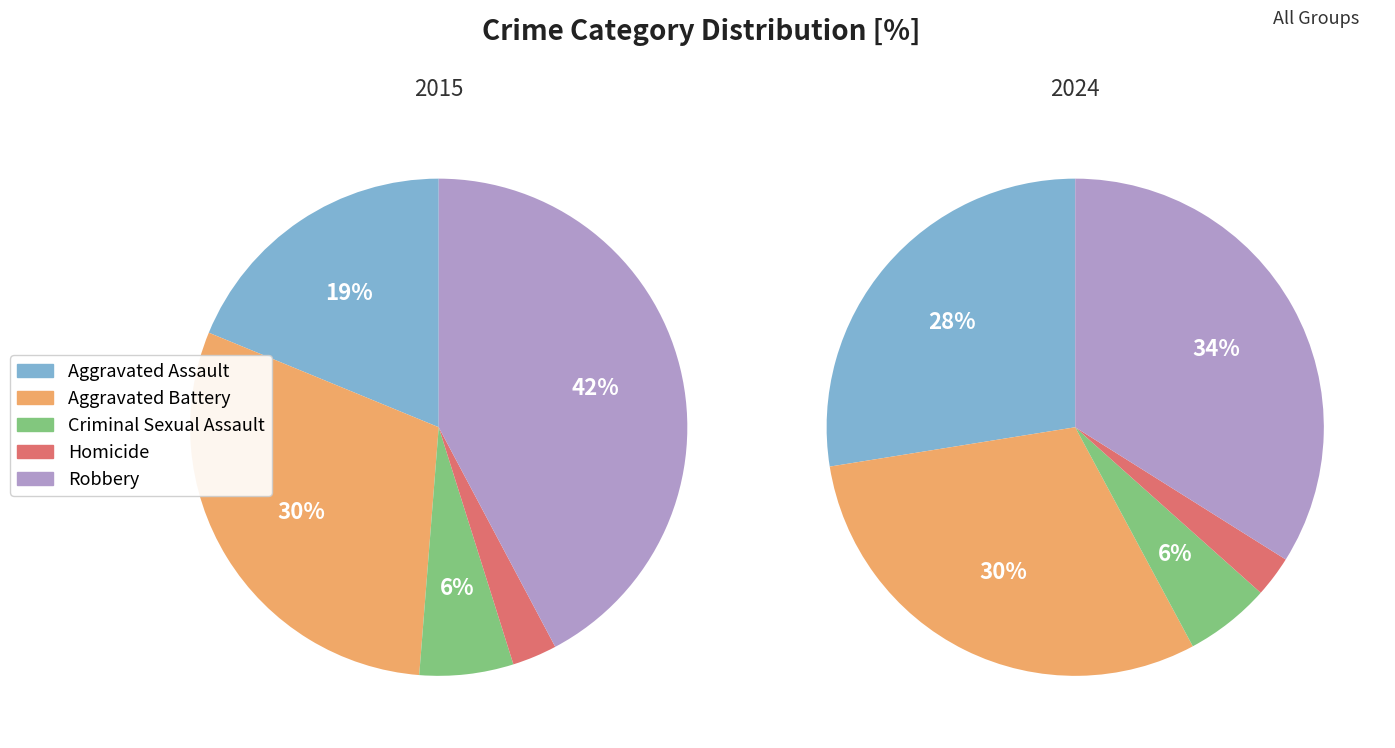

Which slice is the smallest?

3